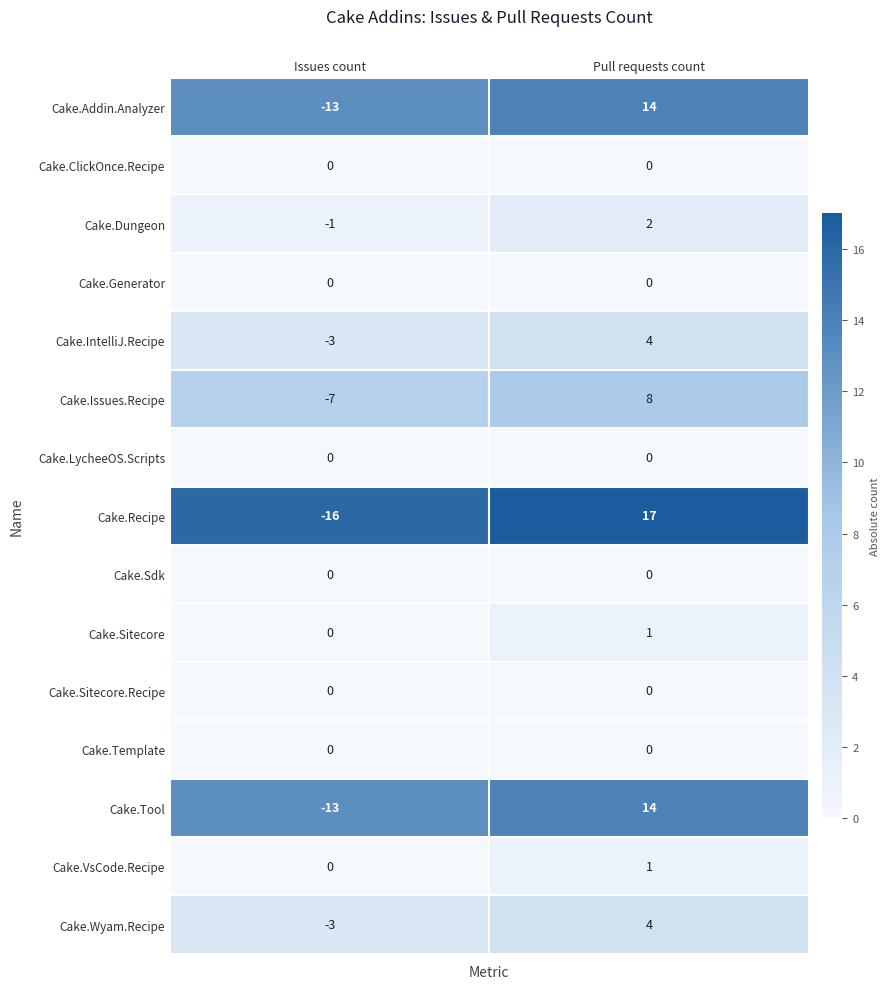

Is the value of Cake.Wyam.Recipe at Pull requests count greater than the value of Cake.Template at Issues count?

Yes